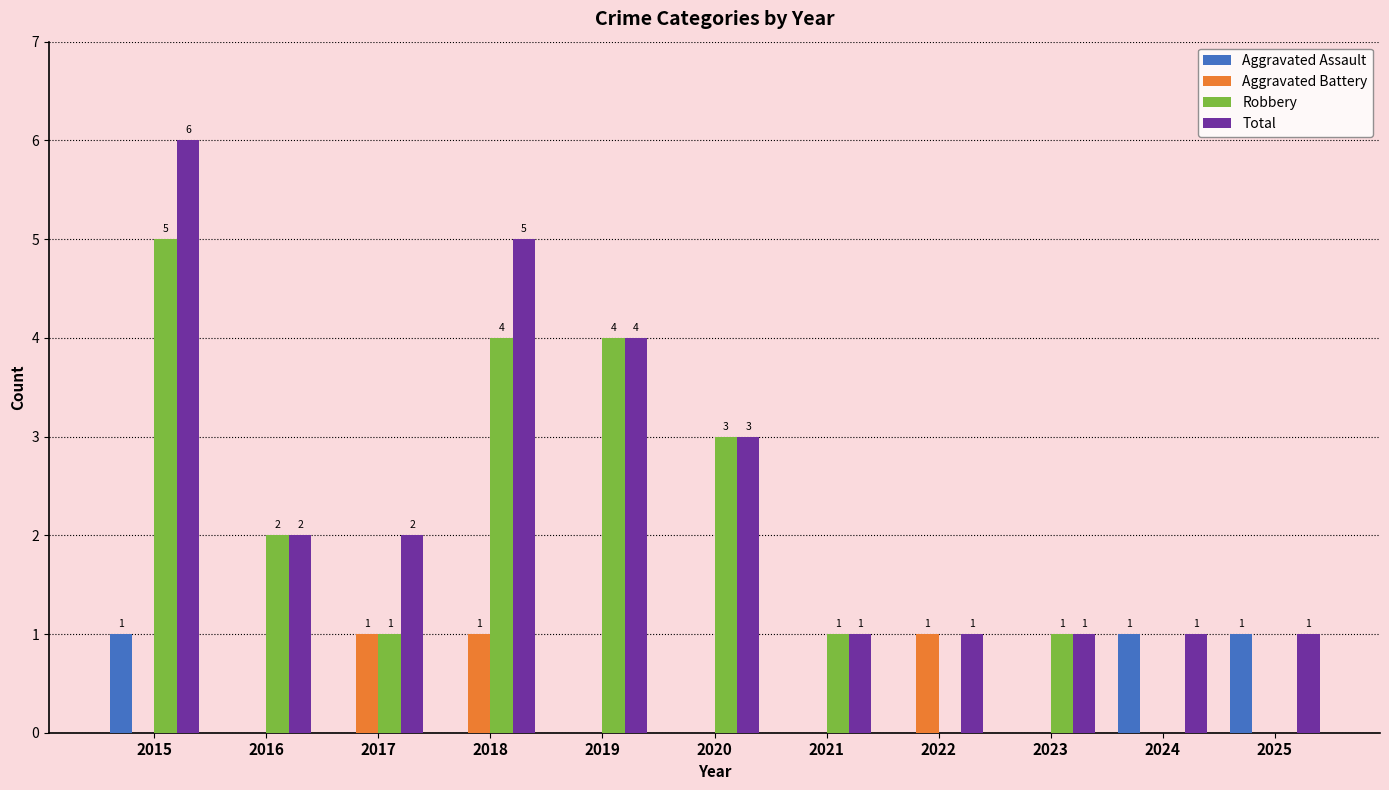

How many distinct data groups are displayed?

4